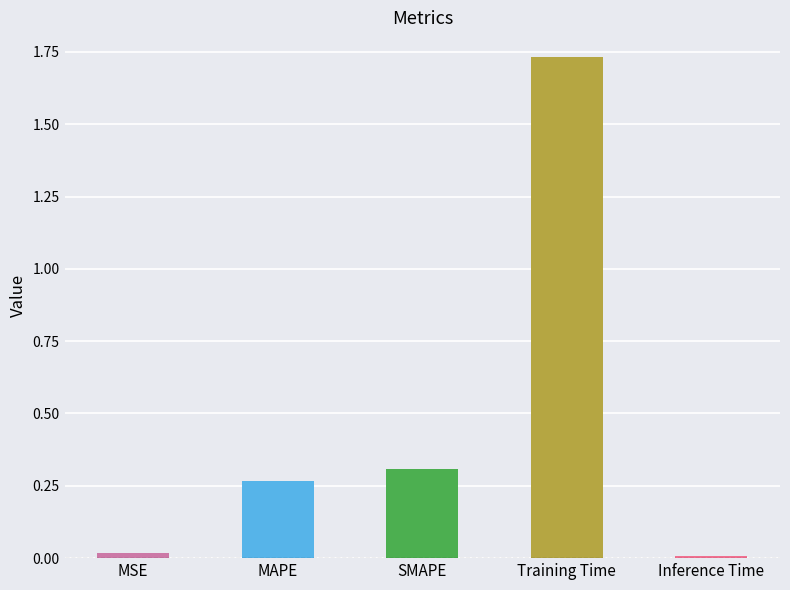

What is the average value?

0.5